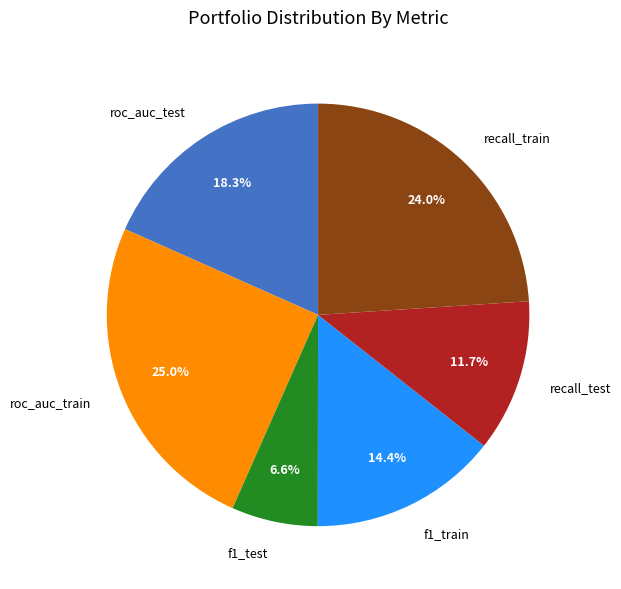

What percentage is the f1_test slice, to the nearest percent?

7%